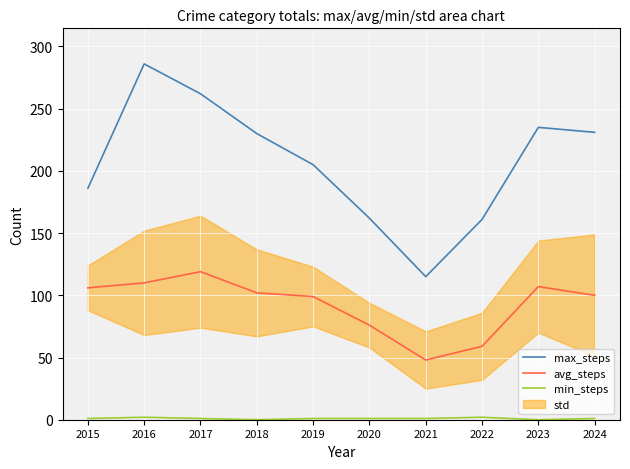

Which label corresponds to the largest value in the chart?

2016